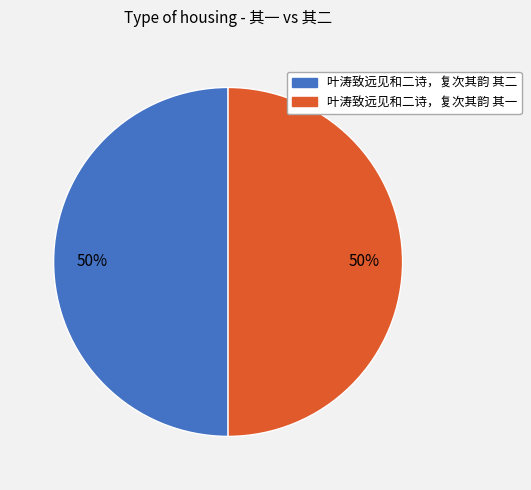

Combined, do 叶涛致远见和二诗，复次其韵 其二 and 叶涛致远见和二诗，复次其韵 其一 account for over 50%?

Yes